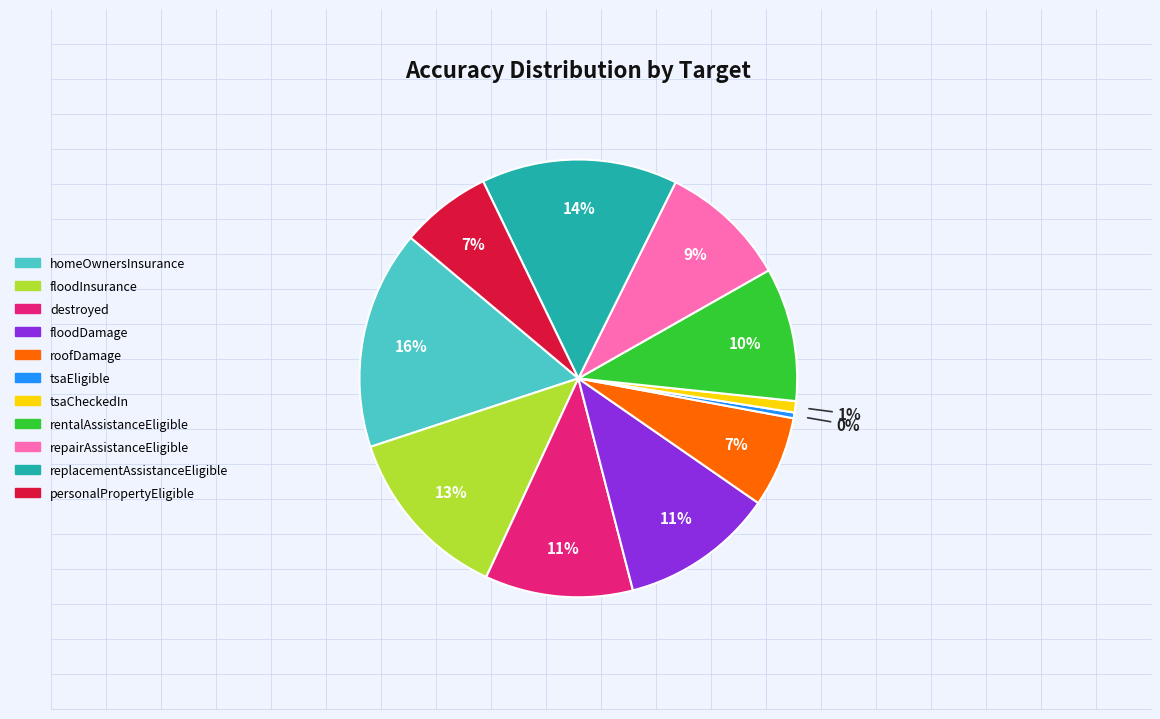

Between destroyed and tsaCheckedIn, which is larger?

destroyed